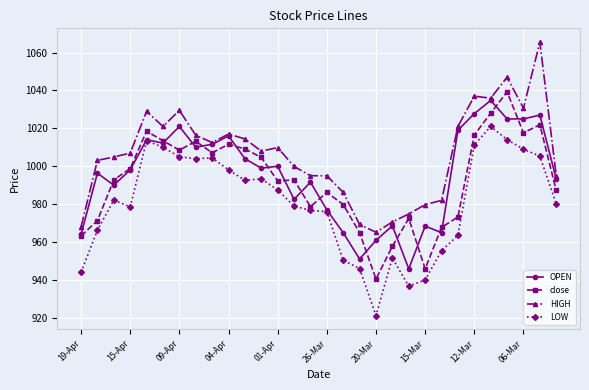

What is the value of the close point at the 3rd from the left?

992.8